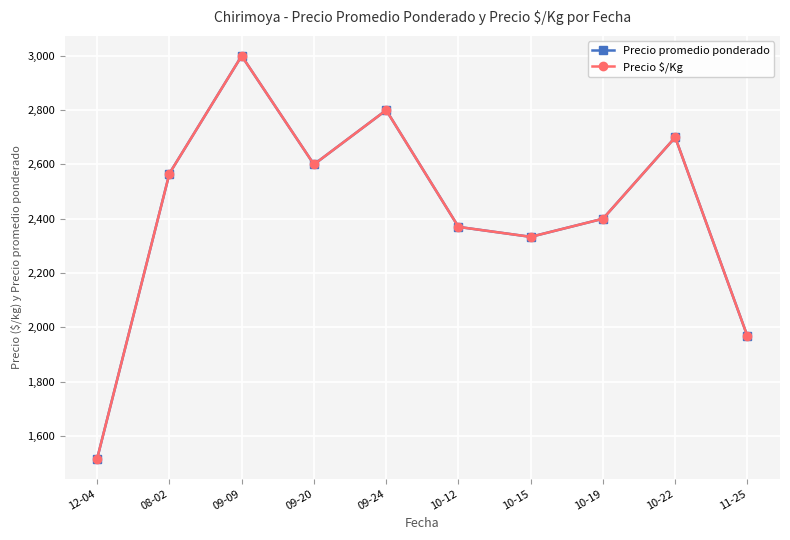

What is the difference between the maximum and minimum values in the Precio promedio ponderado series?

1483.3